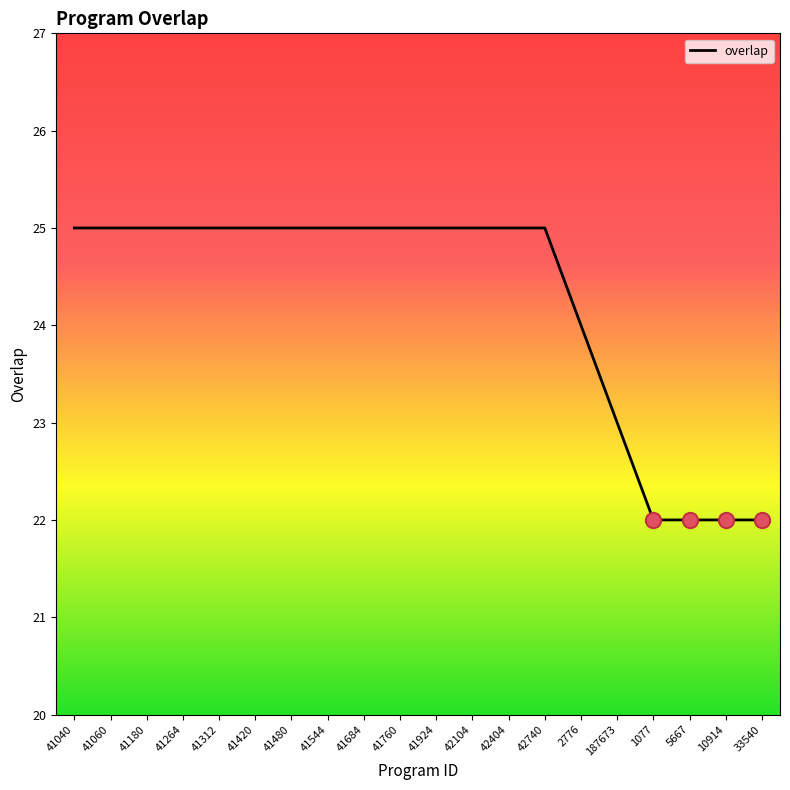

Between 41040 and 5667, which is larger?

41040